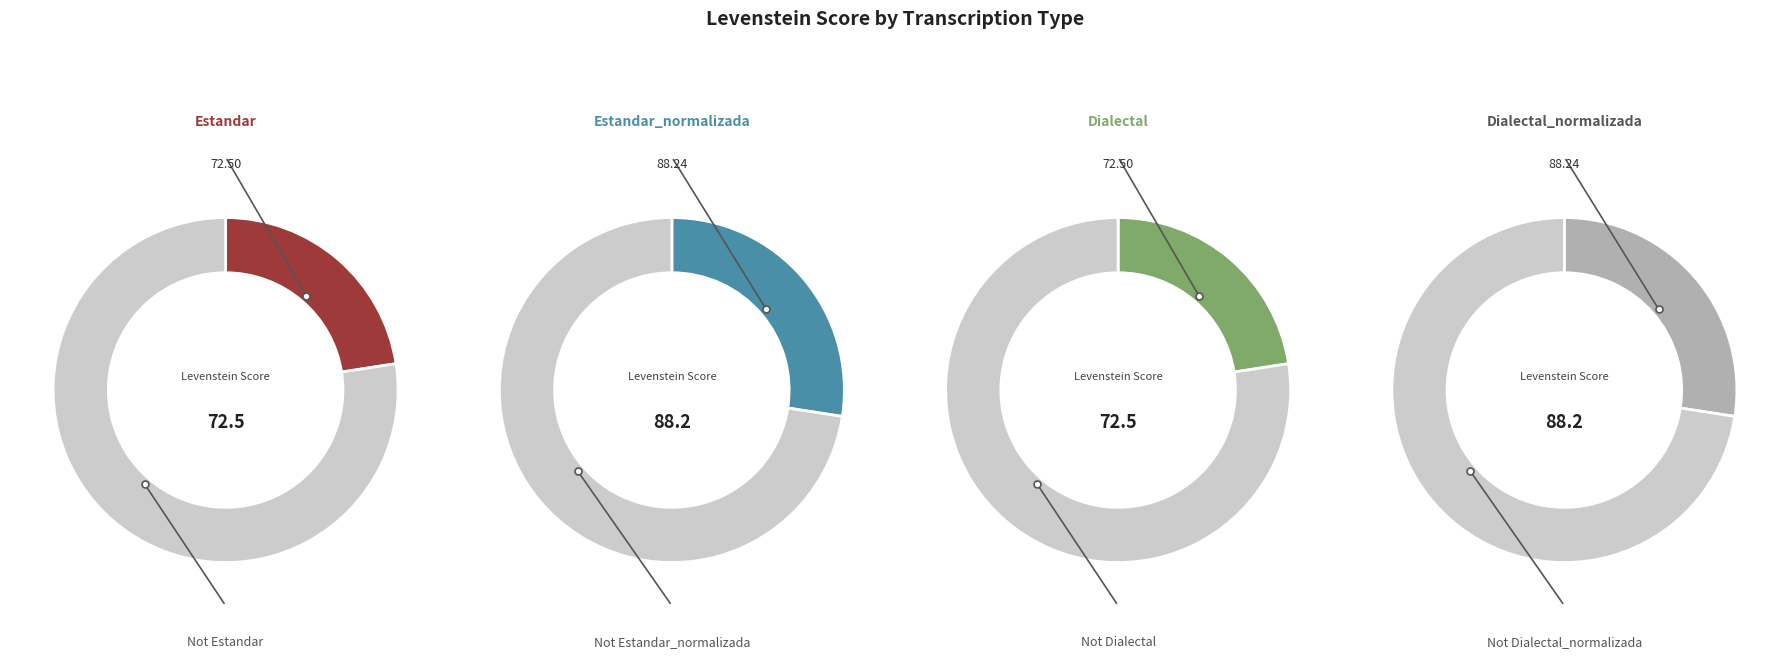

To the nearest percent, what percentage of the pie is Dialectal?

23%